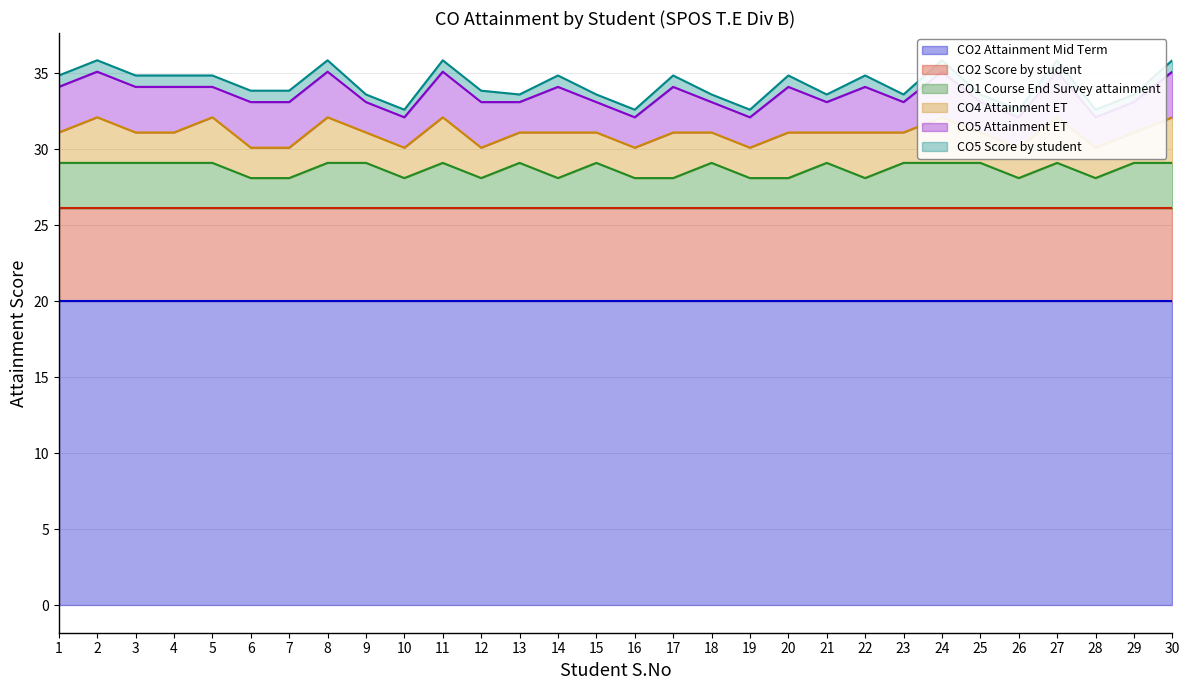

What is the sum of the CO5 Attainment ET values at 5 and 17?

5.0